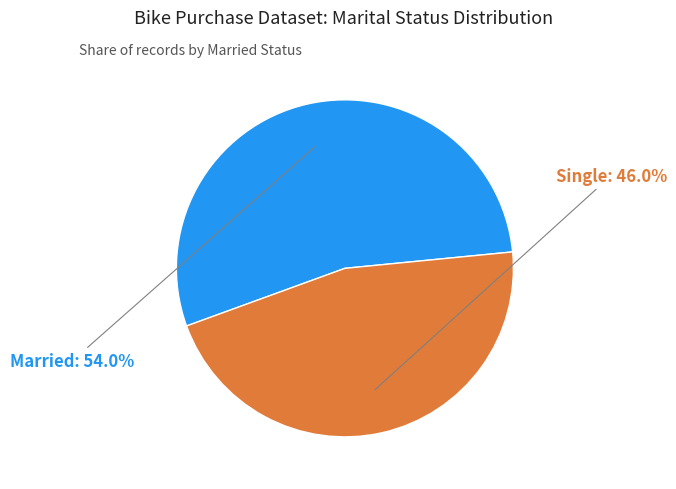

Which has a higher value, Married or Single?

Married